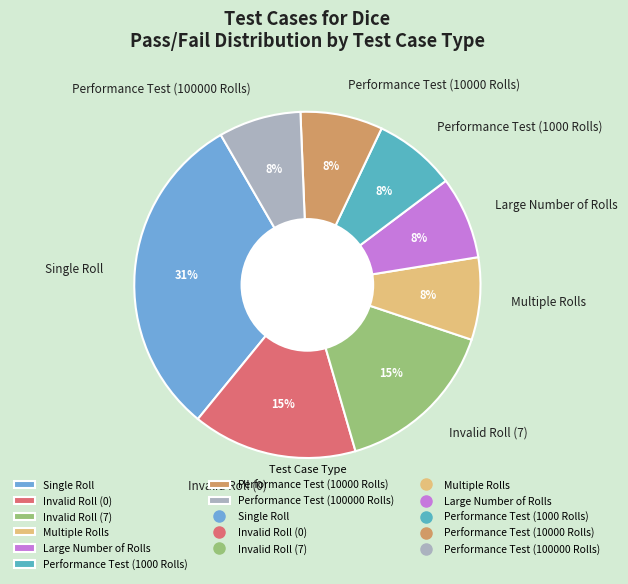

Combined, do Large Number of Rolls and Invalid Roll (0) account for over 50%?

No